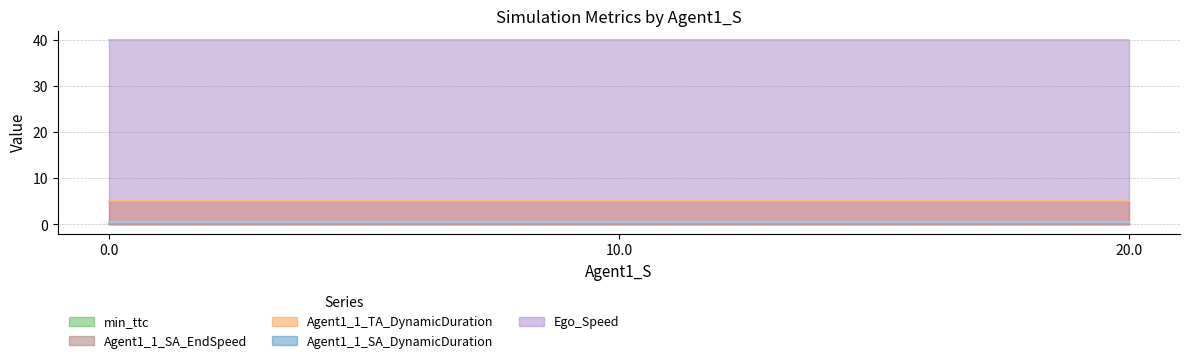

Which series has the largest range (max minus min)?

min_ttc